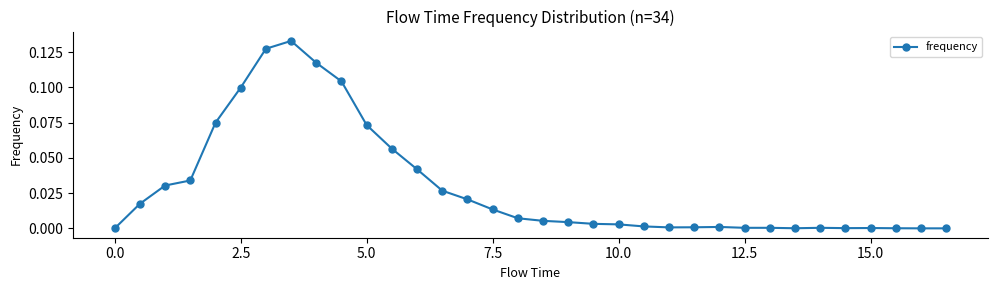

Count the number of categories in the chart.

34